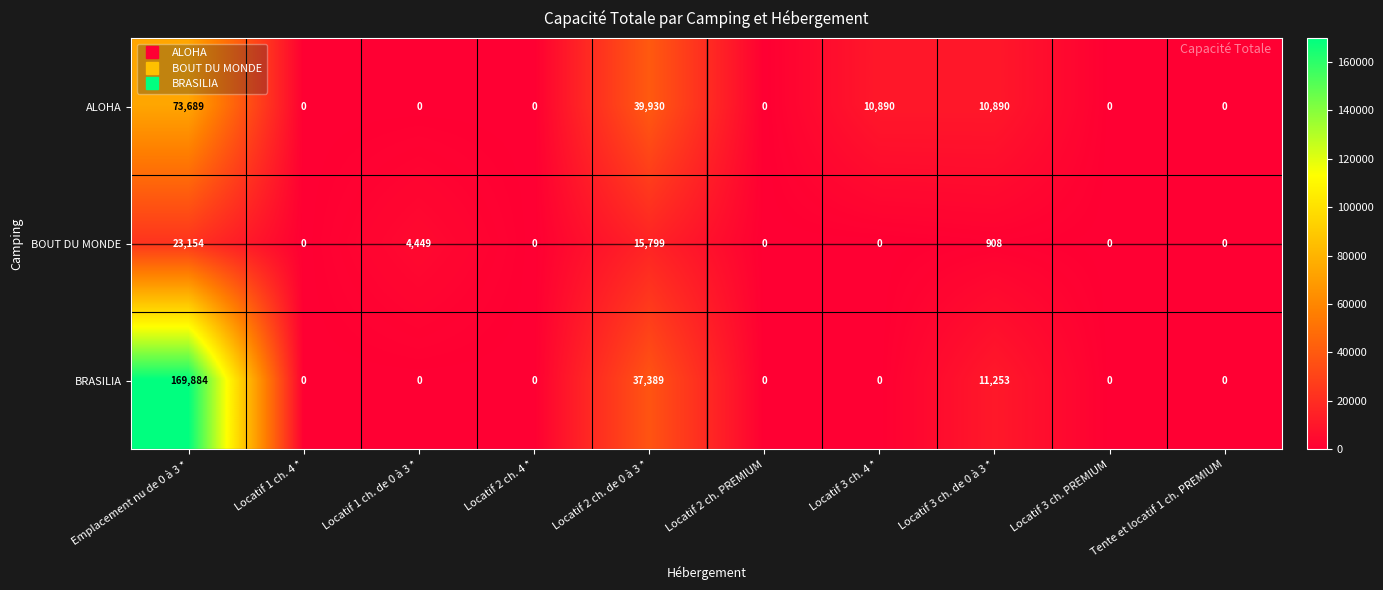

How many data points in BRASILIA are above 0?

3